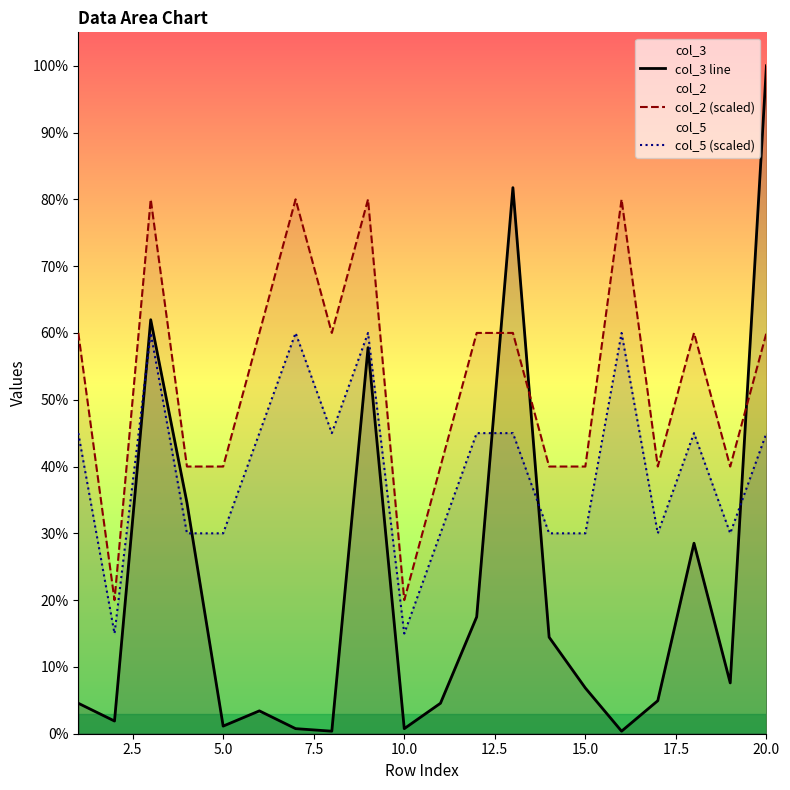

Count the number of categories in the chart.

20